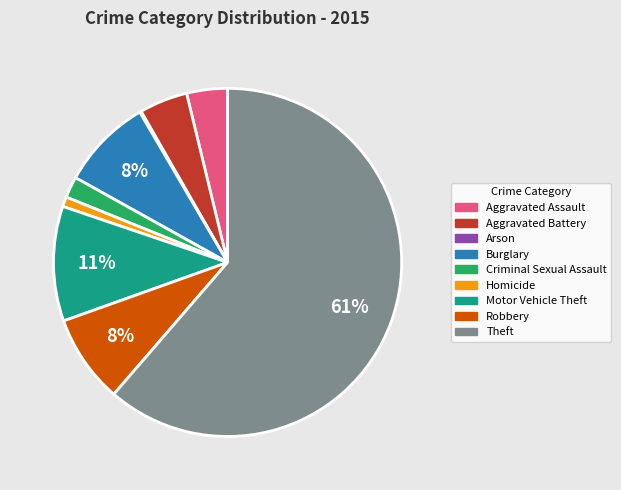

Does any single category account for the majority?

Yes